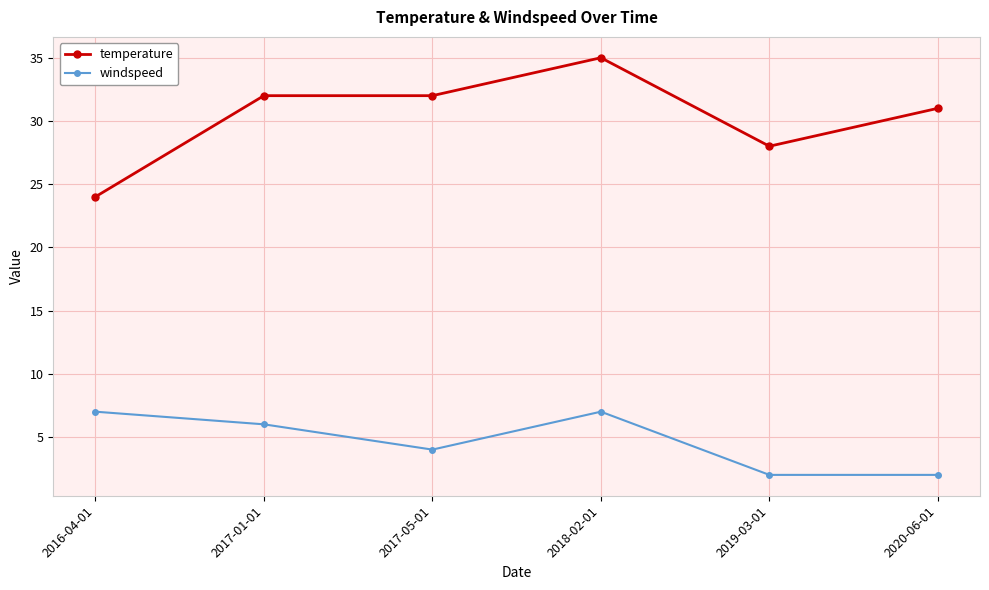

True or false: windspeed has more than 2 interior local peaks.

False